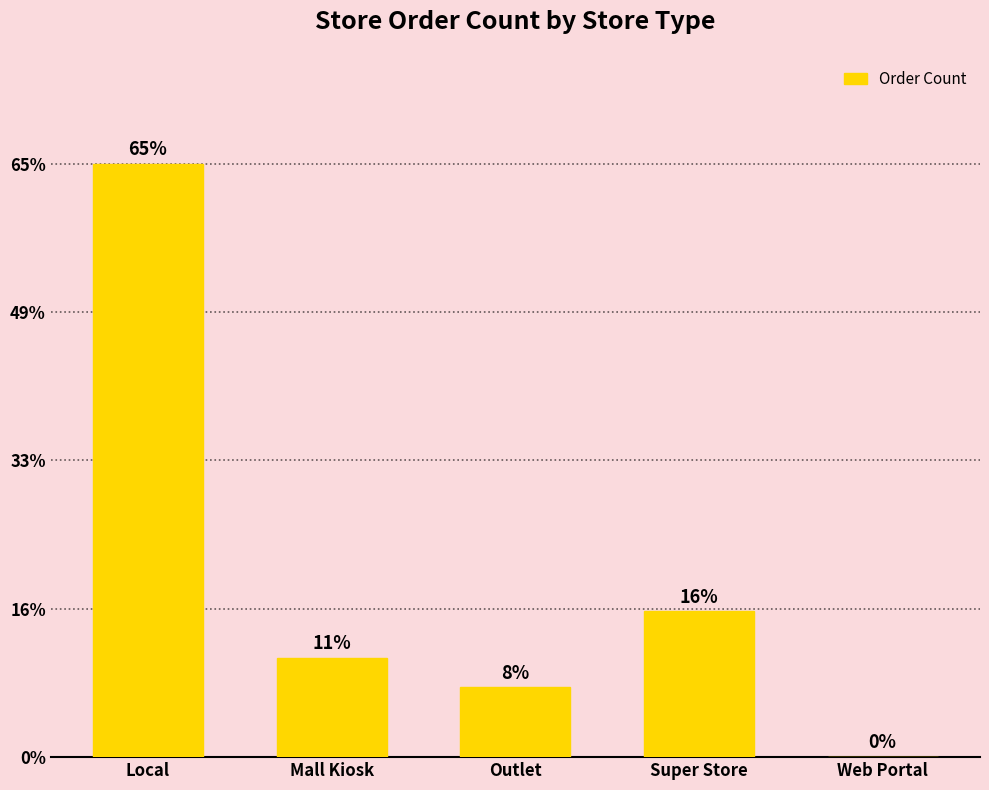

Where is the data nearest to the value 39191?

Super Store